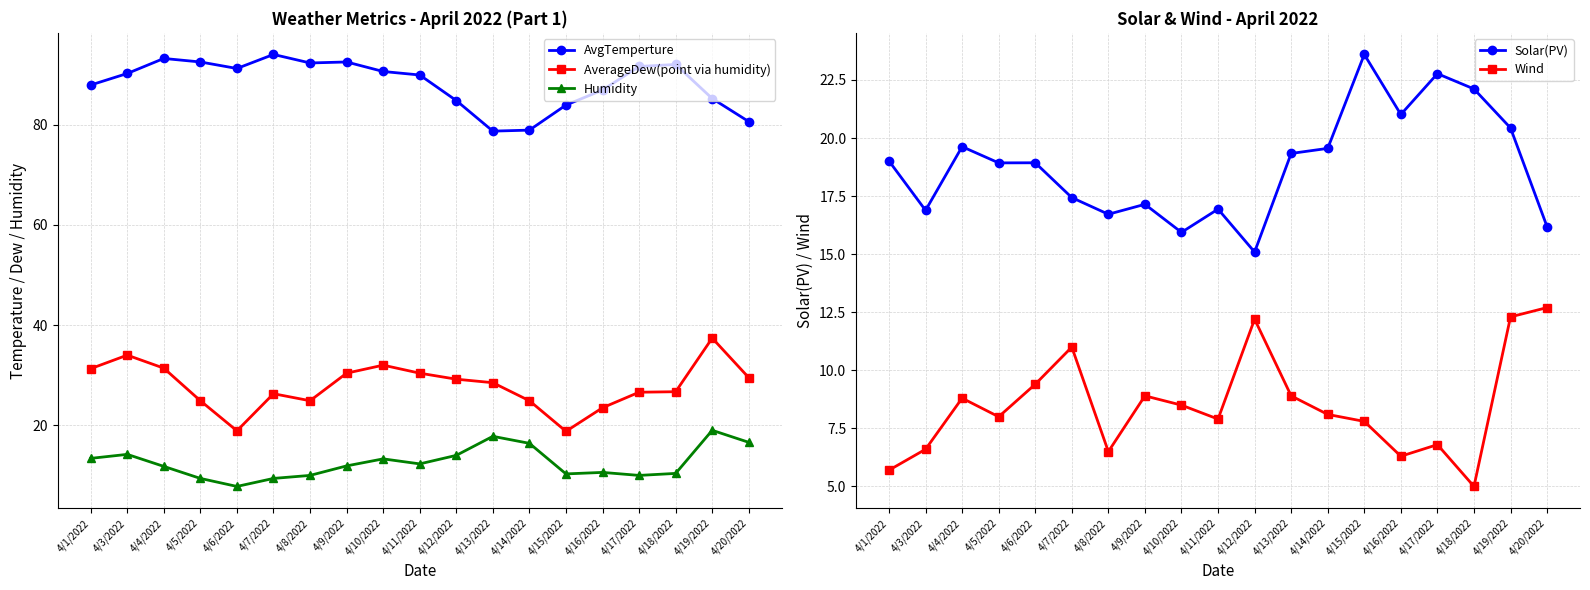

What is the difference between the maximum and second lowest values in the Wind series?

7.0